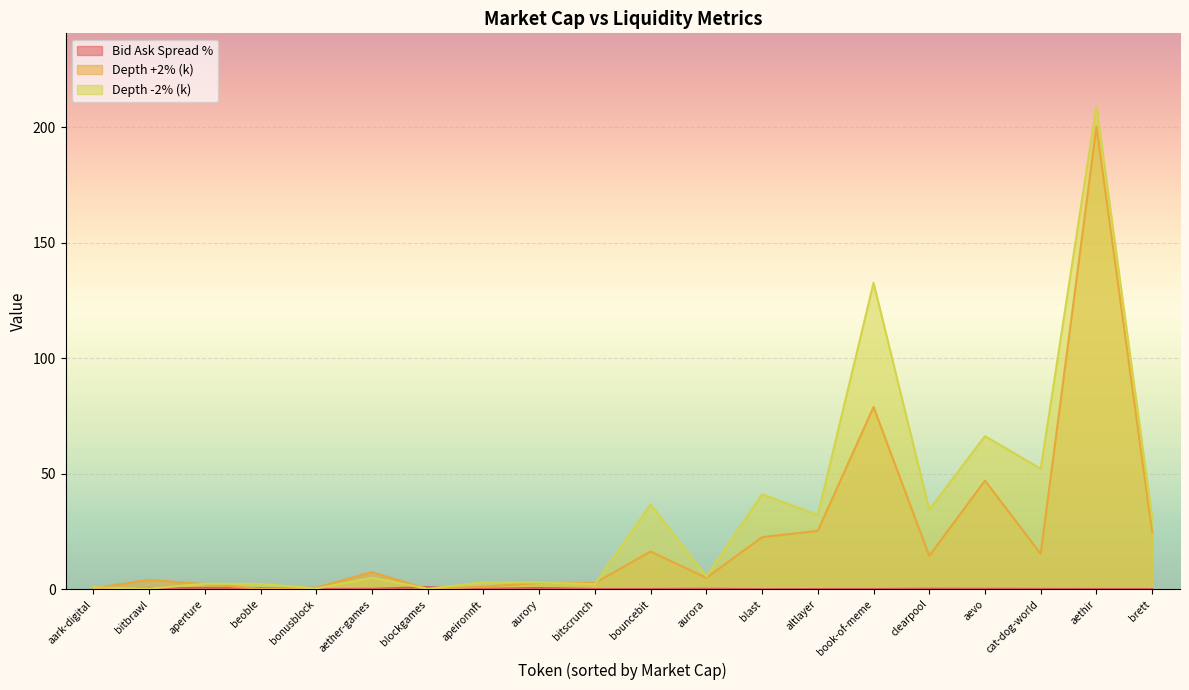

List the series in order of their overall mean, lowest first.

Bid Ask Spread %, Depth +2% (k), Depth -2% (k)